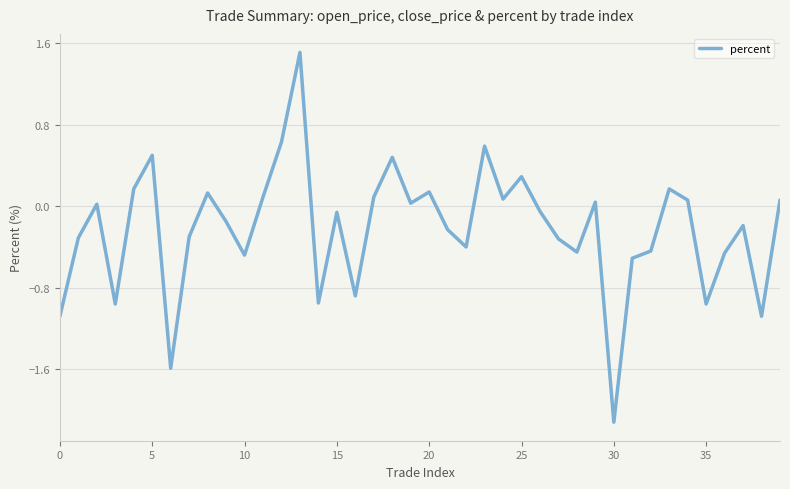

What is the smallest value displayed?

-2.1